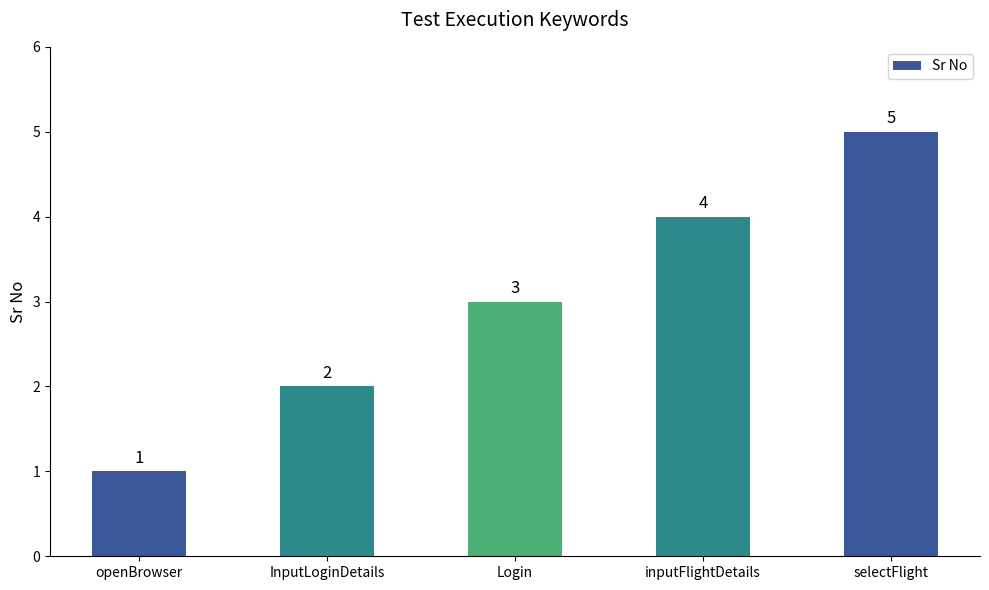

Reading left to right, transcribe all the data shown in this chart.

1	2	3	4	5